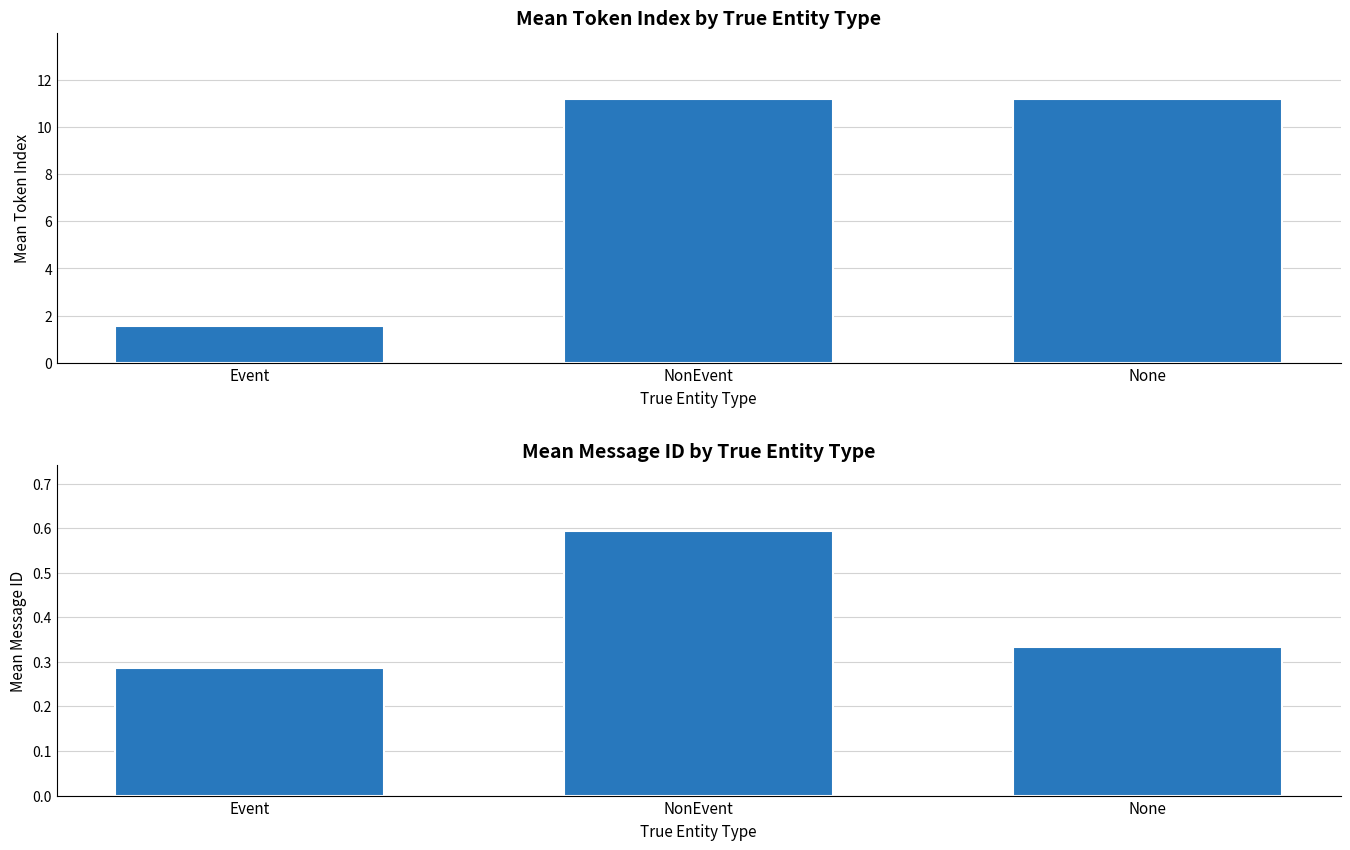

What is the difference between the token_index values at Event and NonEvent?

9.6